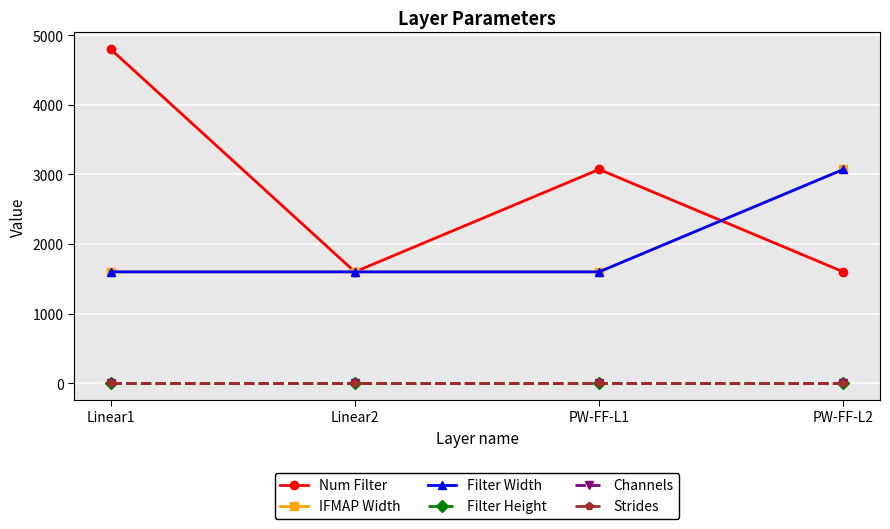

Reading left to right, extract all data points from this chart.

Num Filter: Linear1=4800	Linear2=1600	PW-FF-L1=3072	PW-FF-L2=1600
IFMAP Width: Linear1=1600	Linear2=1600	PW-FF-L1=1600	PW-FF-L2=3072
Filter Width: Linear1=1600	Linear2=1600	PW-FF-L1=1600	PW-FF-L2=3072
Filter Height: Linear1=1	Linear2=1	PW-FF-L1=1	PW-FF-L2=1
Channels: Linear1=1	Linear2=1	PW-FF-L1=1	PW-FF-L2=1
Strides: Linear1=1	Linear2=1	PW-FF-L1=1	PW-FF-L2=1